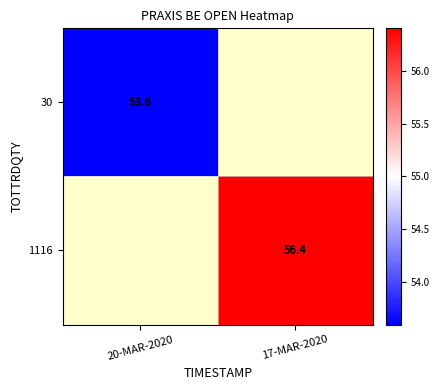

Is it true that 30 equals 11.0 at 20-MAR-2020?

False